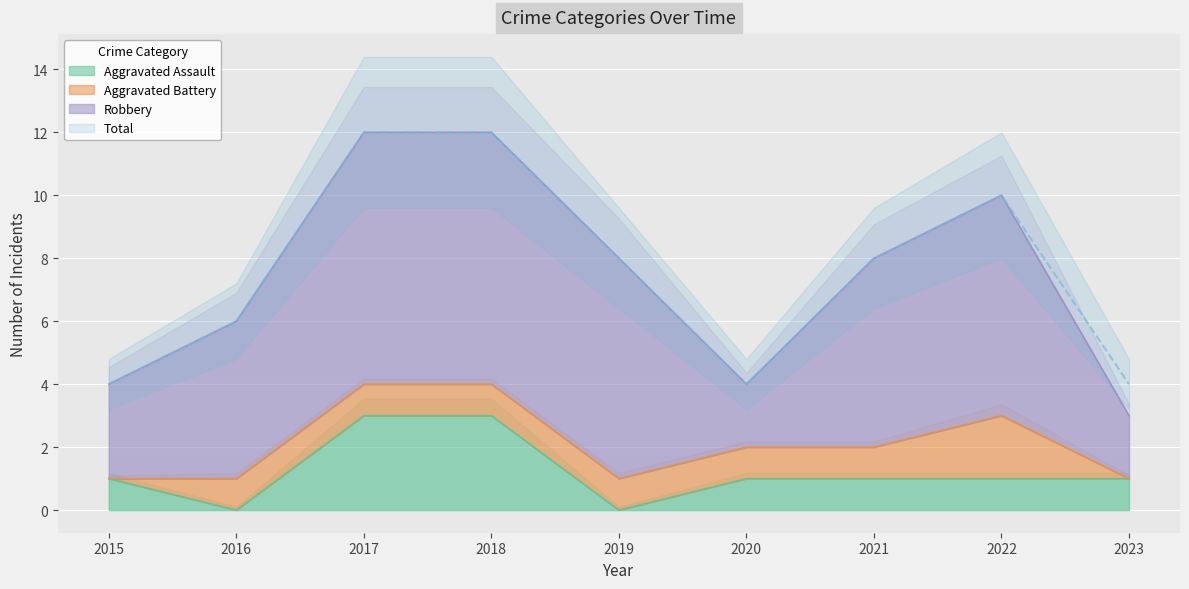

Is it true that Aggravated Assault equals 0 at 2022?

False